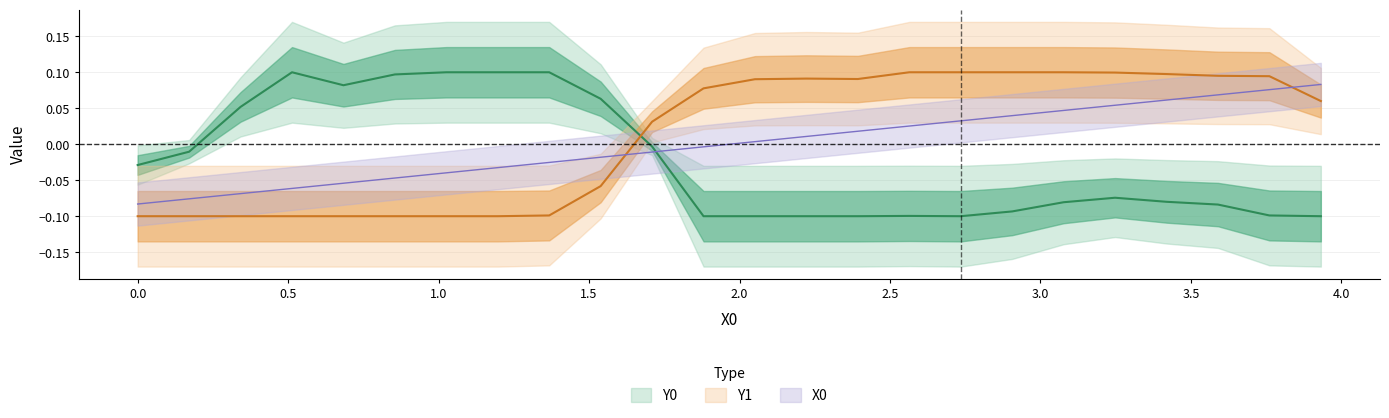

Which series has the largest total across all categories?

Y1